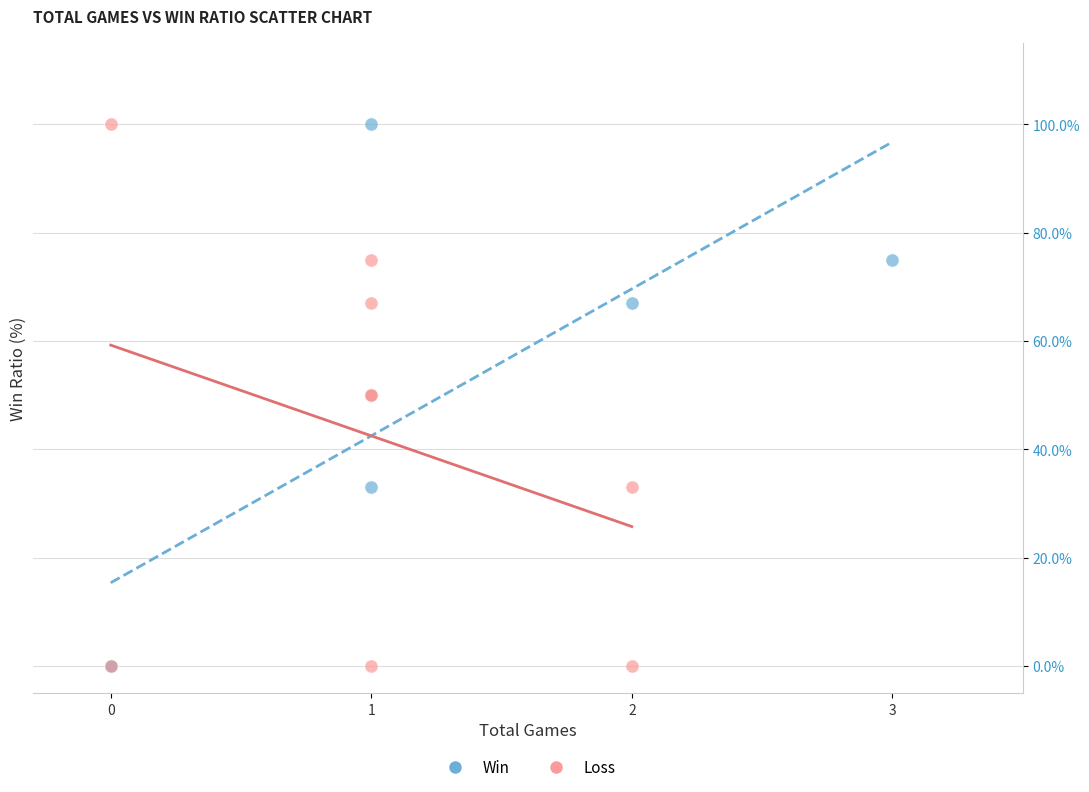

What are all the series names shown in the legend?

Win, Loss